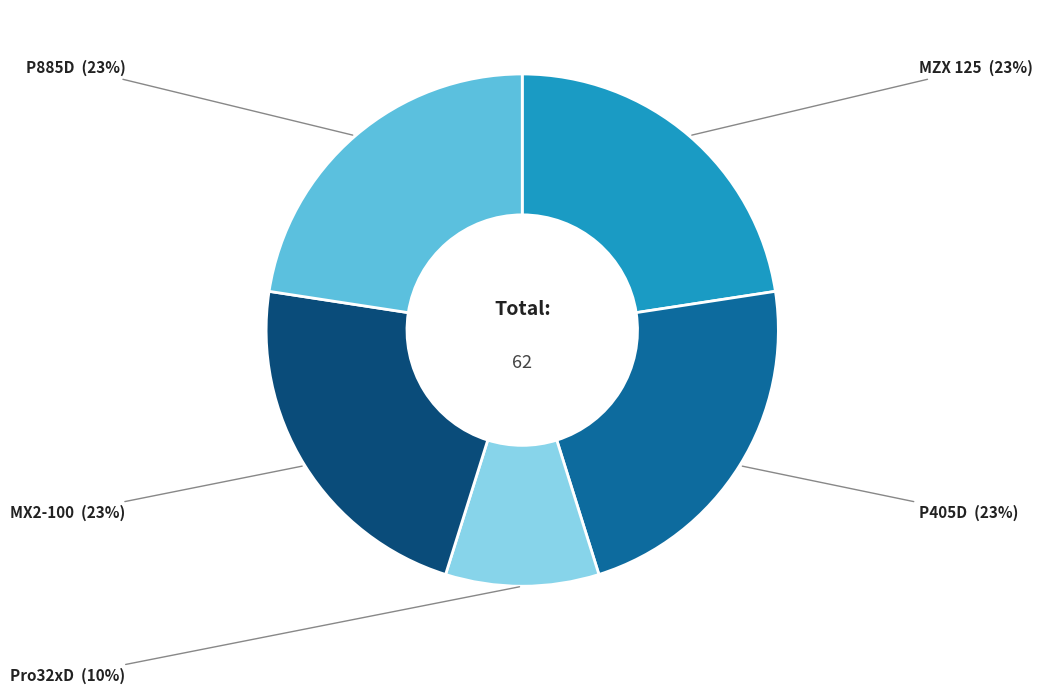

To the nearest percent, what is the average slice percentage?

20%